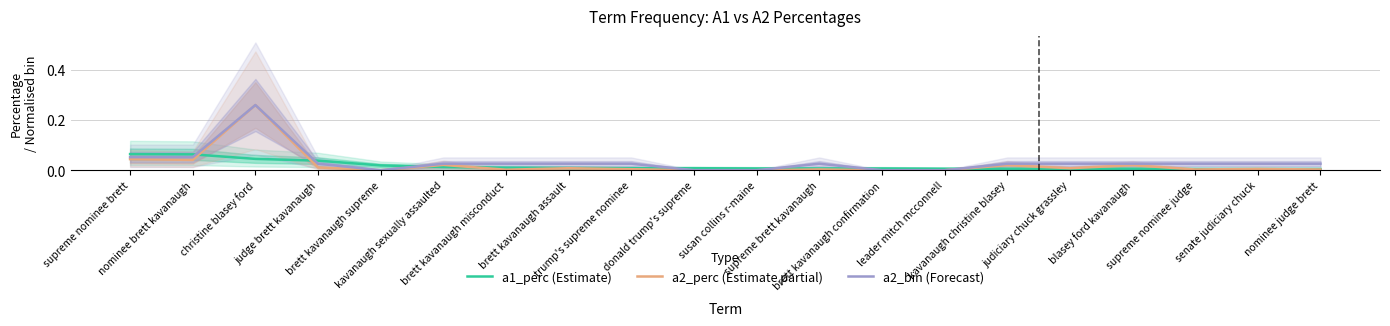

Reading left to right, extract all data points from this chart.

a1_perc (Estimate): supreme nominee brett=0.1	nominee brett kavanaugh=0.1	christine blasey ford=0.0	judge brett kavanaugh=0.0	brett kavanaugh supreme=0.0	kavanaugh sexually assaulted=0.0	brett kavanaugh misconduct=0.0	brett kavanaugh assault=0.0	trump's supreme nominee=0.0	donald trump's supreme=0.0	susan collins r-maine=0.0	supreme brett kavanaugh=0.0	brett kavanaugh confirmation=0.0	leader mitch mcconnell=0.0	kavanaugh christine blasey=0.0	judiciary chuck grassley=0.0	blasey ford kavanaugh=0.0	supreme nominee judge=0.0	senate judiciary chuck=0.0	nominee judge brett=0.0
a2_perc (Estimate partial): supreme nominee brett=0.0	nominee brett kavanaugh=0.0	christine blasey ford=0.3	judge brett kavanaugh=0.0	brett kavanaugh supreme=0.0	kavanaugh sexually assaulted=0.0	brett kavanaugh misconduct=0.0	brett kavanaugh assault=0.0	trump's supreme nominee=0.0	donald trump's supreme=0.0	susan collins r-maine=0.0	supreme brett kavanaugh=0.0	brett kavanaugh confirmation=0.0	leader mitch mcconnell=0.0	kavanaugh christine blasey=0.0	judiciary chuck grassley=0.0	blasey ford kavanaugh=0.0	supreme nominee judge=0.0	senate judiciary chuck=0.0	nominee judge brett=0.0
a2_bin (Forecast): supreme nominee brett=0.1	nominee brett kavanaugh=0.1	christine blasey ford=0.3	judge brett kavanaugh=0.0	brett kavanaugh supreme=0.0	kavanaugh sexually assaulted=0.0	brett kavanaugh misconduct=0.0	brett kavanaugh assault=0.0	trump's supreme nominee=0.0	donald trump's supreme=0.0	susan collins r-maine=0.0	supreme brett kavanaugh=0.0	brett kavanaugh confirmation=0.0	leader mitch mcconnell=0.0	kavanaugh christine blasey=0.0	judiciary chuck grassley=0.0	blasey ford kavanaugh=0.0	supreme nominee judge=0.0	senate judiciary chuck=0.0	nominee judge brett=0.0